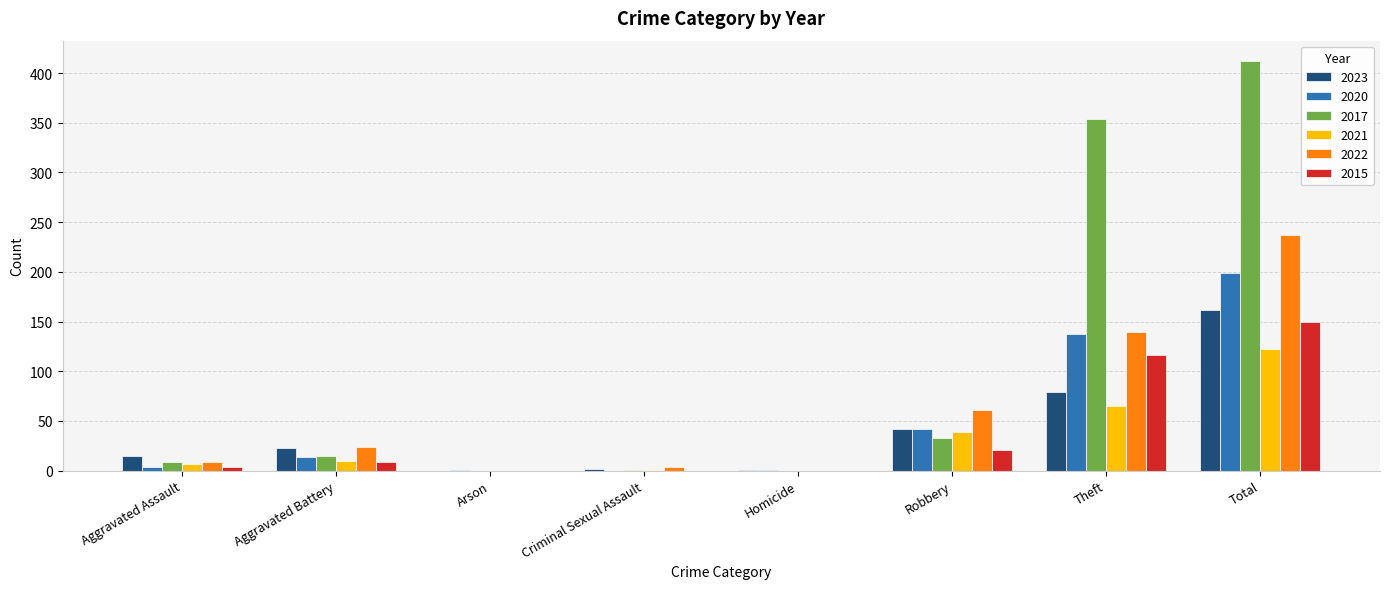

How many data points does each series have?

8